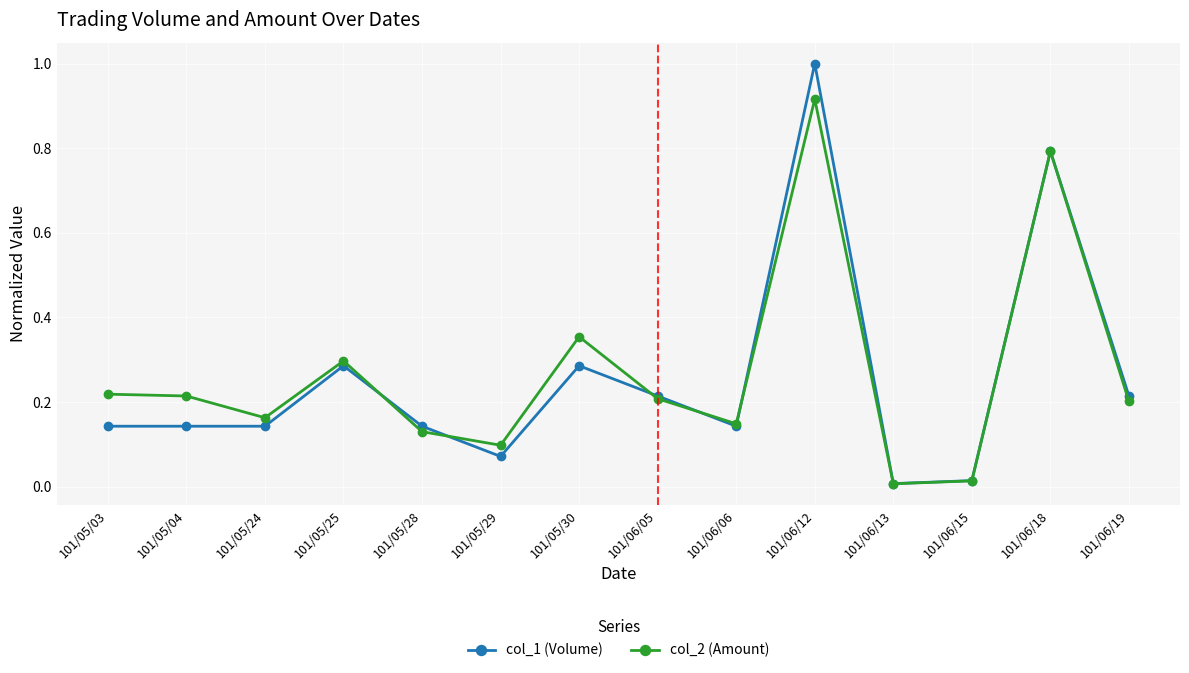

At which category does col_2 (Amount) reach its first local valley?

101/05/24